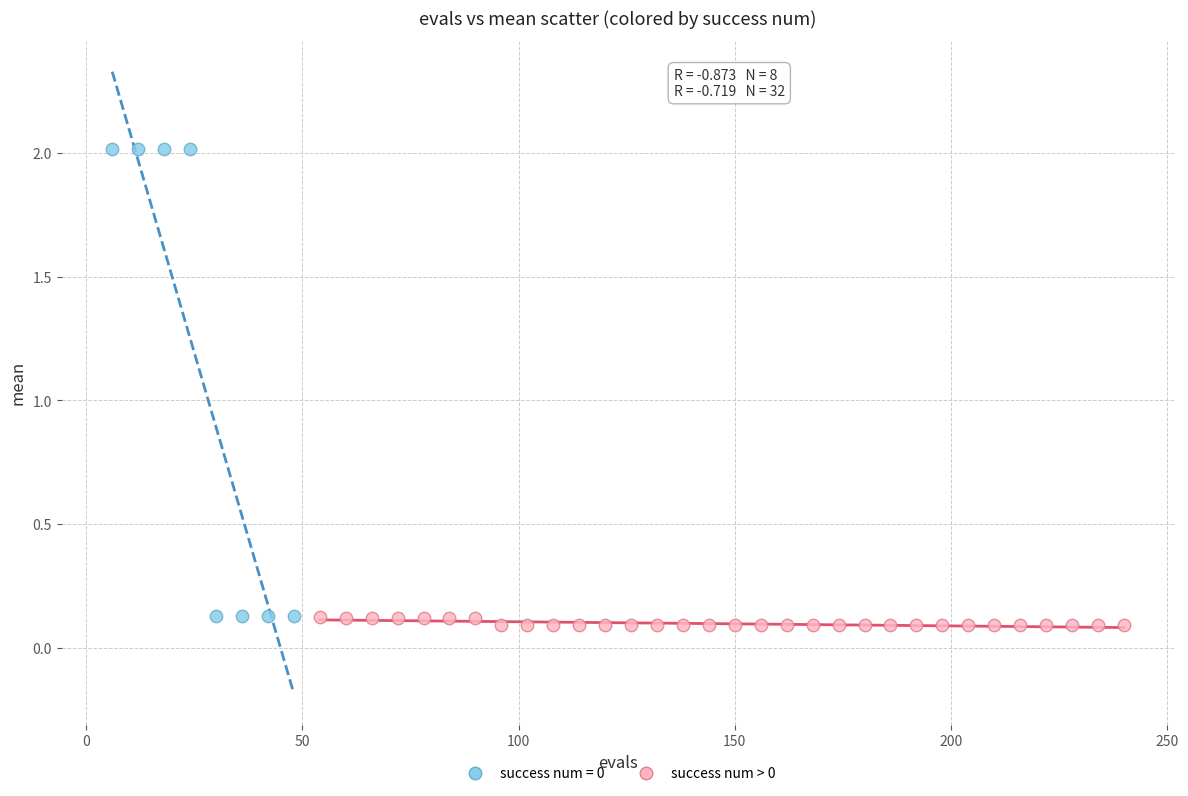

Which series contains the highest Y value?

success num = 0